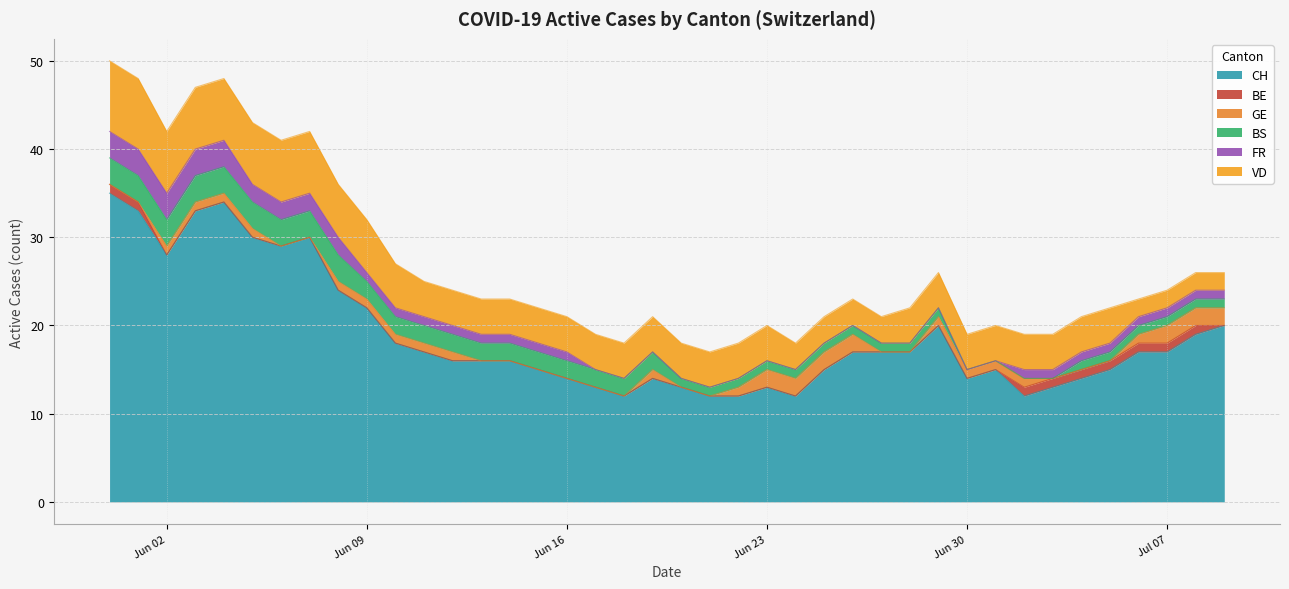

What is the highest value of the CH series?

35